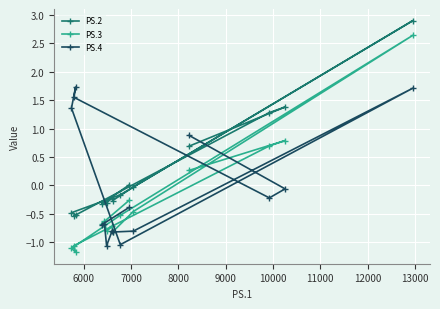

What is the minimum value for PS.2?

-0.5